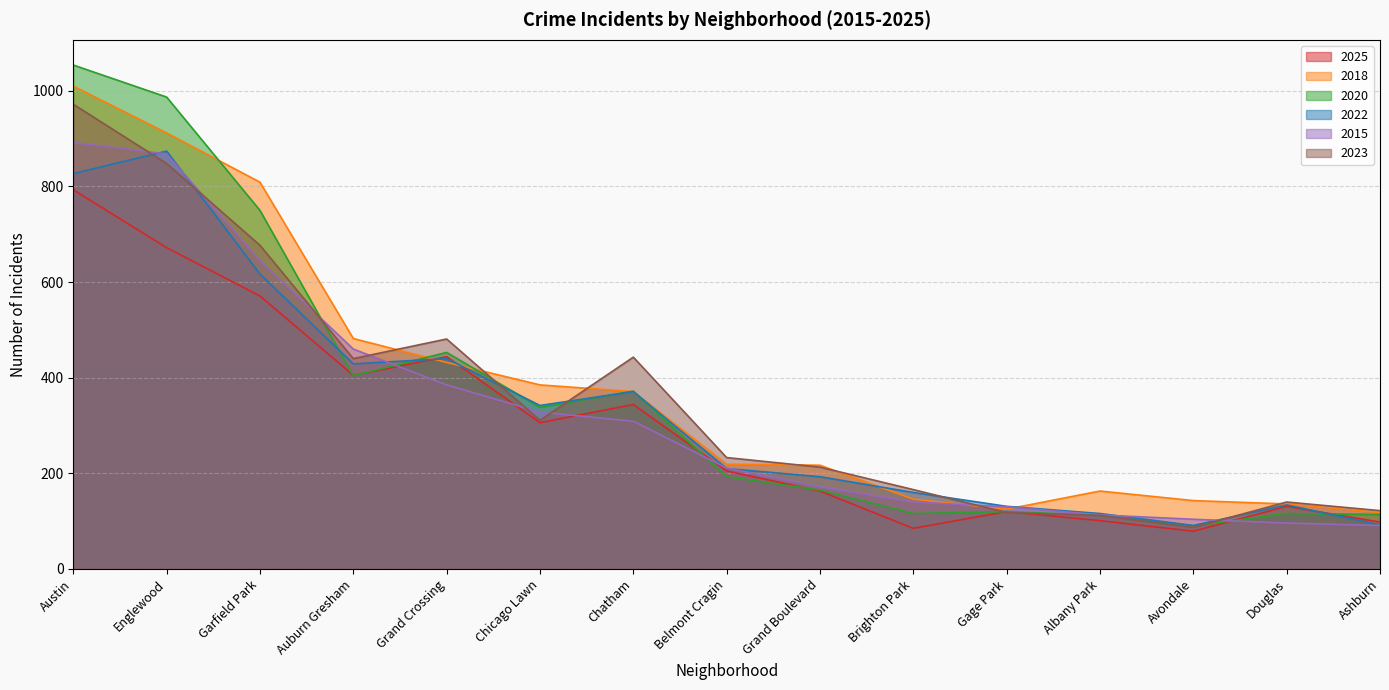

At which label is 2023 closest to 529?

Grand Crossing